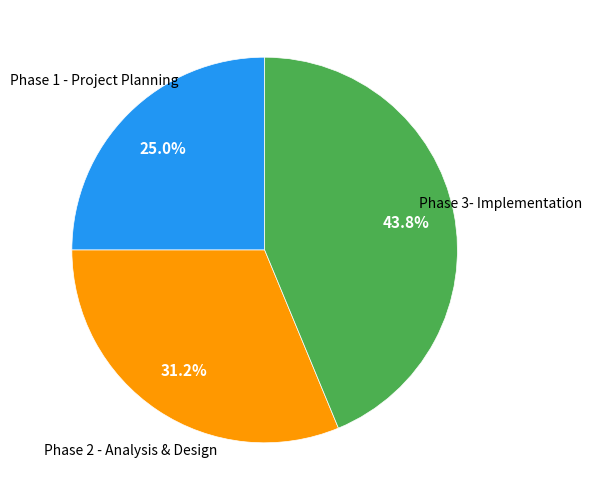

Does any single category account for the majority?

No